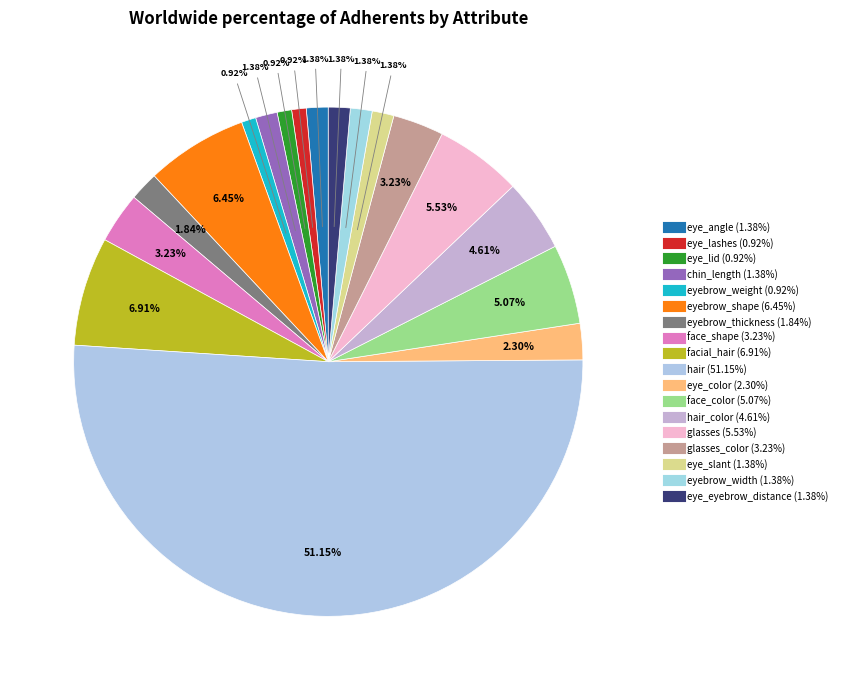

How many slices are in this pie chart?

18